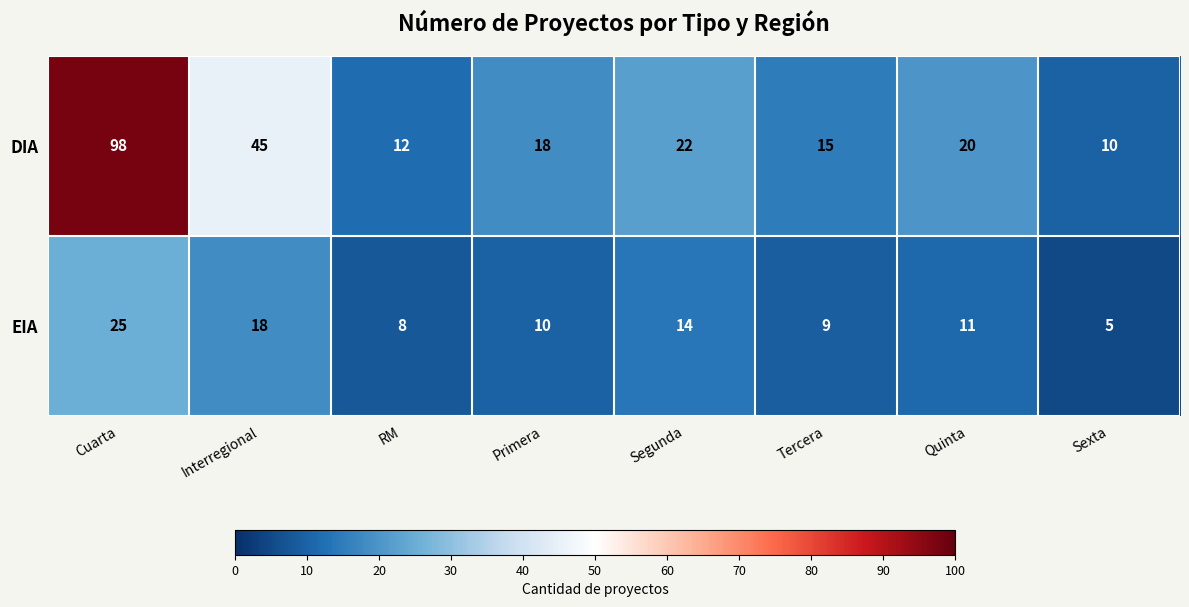

Reading left to right, extract all data points from this chart.

DIA: Cuarta=98	Interregional=45	RM=12	Primera=18	Segunda=22	Tercera=15	Quinta=20	Sexta=10
EIA: Cuarta=25	Interregional=18	RM=8	Primera=10	Segunda=14	Tercera=9	Quinta=11	Sexta=5